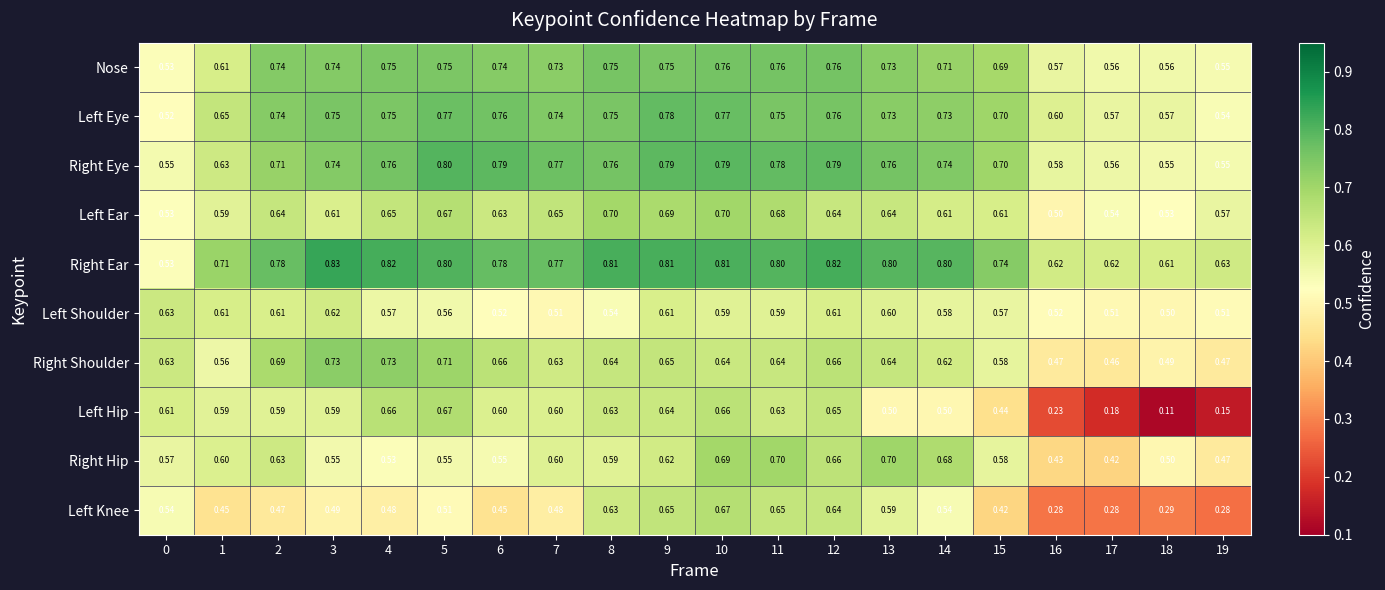

Which series has the largest range (max minus min)?

Left Hip